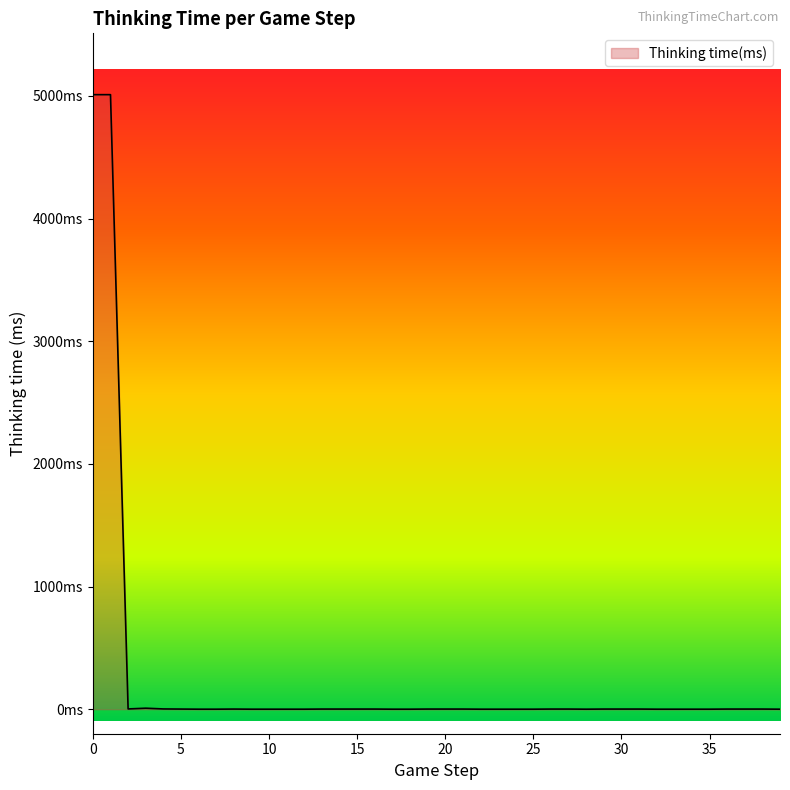

Does the chart display data point markers on the line(s)?

No